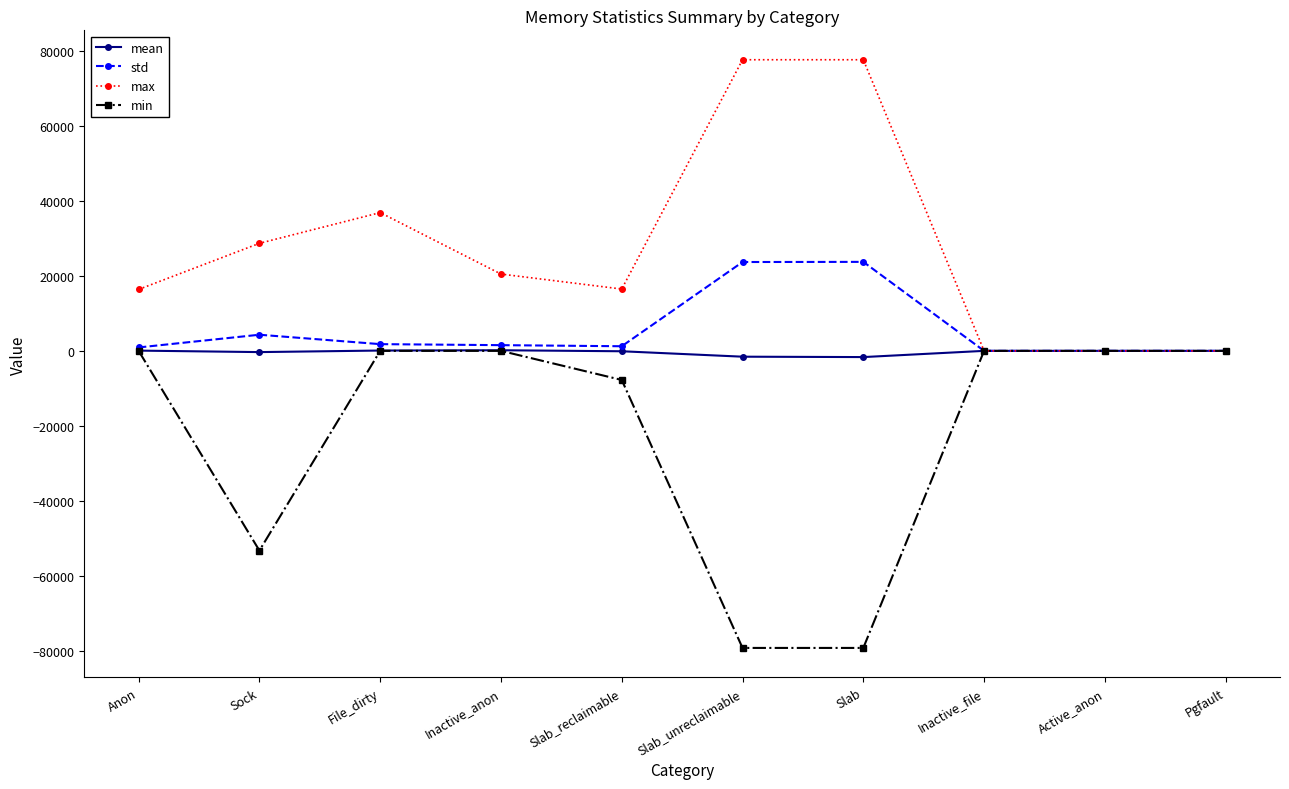

Is the value of max at Slab_unreclaimable greater than the value of mean at Slab_reclaimable?

Yes